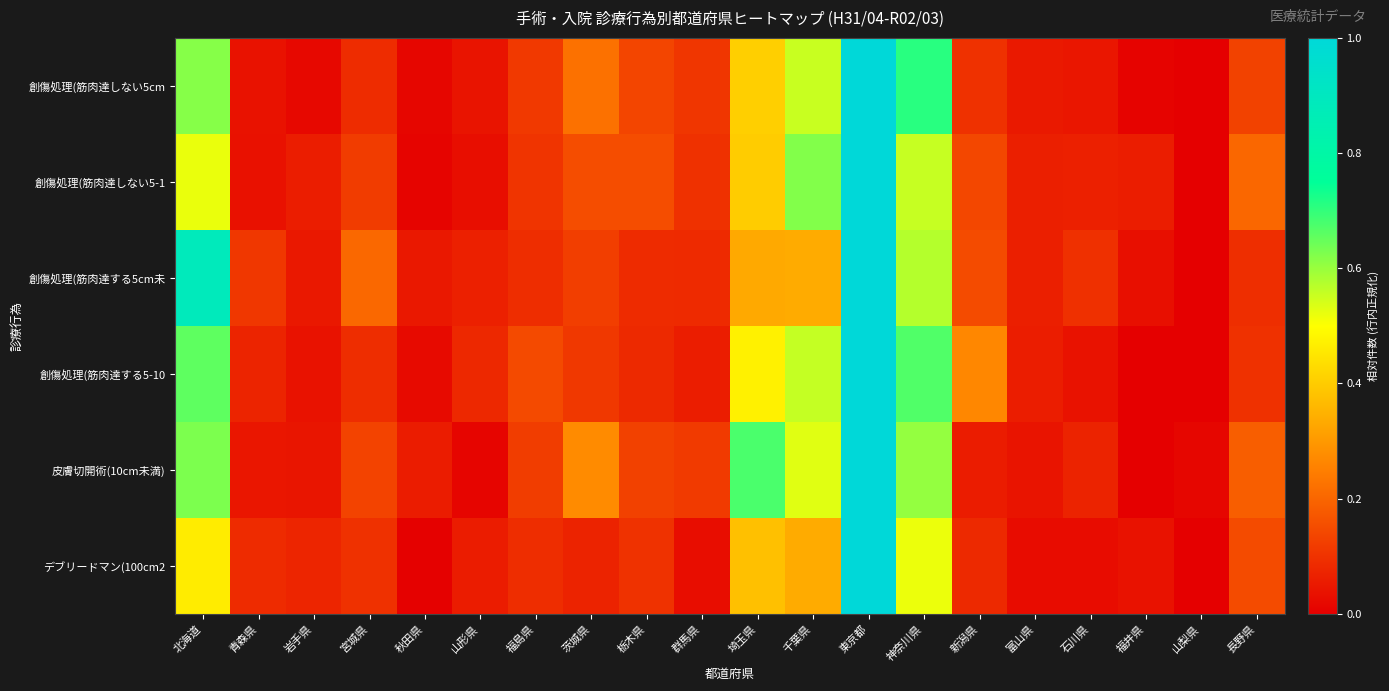

Reading left to right, extract all data points from this chart.

創傷処理(筋肉達しない5cm: 北海道=0.6	青森県=0.0	岩手県=0.0	宮城県=0.1	秋田県=0.0	山形県=0.0	福島県=0.1	茨城県=0.2	栃木県=0.1	群馬県=0.1	埼玉県=0.4	千葉県=0.6	東京都=1.0	神奈川県=0.7	新潟県=0.1	富山県=0.1	石川県=0.0	福井県=0.0	山梨県=0.0	長野県=0.1
創傷処理(筋肉達しない5-1: 北海道=0.5	青森県=0.0	岩手県=0.1	宮城県=0.1	秋田県=0.0	山形県=0.0	福島県=0.1	茨城県=0.2	栃木県=0.2	群馬県=0.1	埼玉県=0.4	千葉県=0.6	東京都=1.0	神奈川県=0.6	新潟県=0.1	富山県=0.1	石川県=0.1	福井県=0.1	山梨県=0.0	長野県=0.2
創傷処理(筋肉達する5cm未: 北海道=0.9	青森県=0.1	岩手県=0.0	宮城県=0.2	秋田県=0.0	山形県=0.1	福島県=0.1	茨城県=0.1	栃木県=0.1	群馬県=0.1	埼玉県=0.3	千葉県=0.3	東京都=1.0	神奈川県=0.6	新潟県=0.1	富山県=0.1	石川県=0.1	福井県=0.0	山梨県=0.0	長野県=0.1
創傷処理(筋肉達する5-10: 北海道=0.7	青森県=0.1	岩手県=0.0	宮城県=0.1	秋田県=0.0	山形県=0.1	福島県=0.1	茨城県=0.1	栃木県=0.1	群馬県=0.1	埼玉県=0.5	千葉県=0.6	東京都=1.0	神奈川県=0.7	新潟県=0.3	富山県=0.1	石川県=0.0	福井県=0.0	山梨県=0.0	長野県=0.1
皮膚切開術(10cm未満): 北海道=0.6	青森県=0.0	岩手県=0.0	宮城県=0.1	秋田県=0.1	山形県=0.0	福島県=0.1	茨城県=0.3	栃木県=0.1	群馬県=0.1	埼玉県=0.7	千葉県=0.5	東京都=1.0	神奈川県=0.6	新潟県=0.1	富山県=0.0	石川県=0.1	福井県=0.0	山梨県=0.0	長野県=0.2
デブリードマン(100cm2: 北海道=0.5	青森県=0.1	岩手県=0.1	宮城県=0.1	秋田県=0.0	山形県=0.1	福島県=0.1	茨城県=0.1	栃木県=0.1	群馬県=0.0	埼玉県=0.4	千葉県=0.3	東京都=1.0	神奈川県=0.5	新潟県=0.1	富山県=0.0	石川県=0.0	福井県=0.0	山梨県=0.0	長野県=0.2